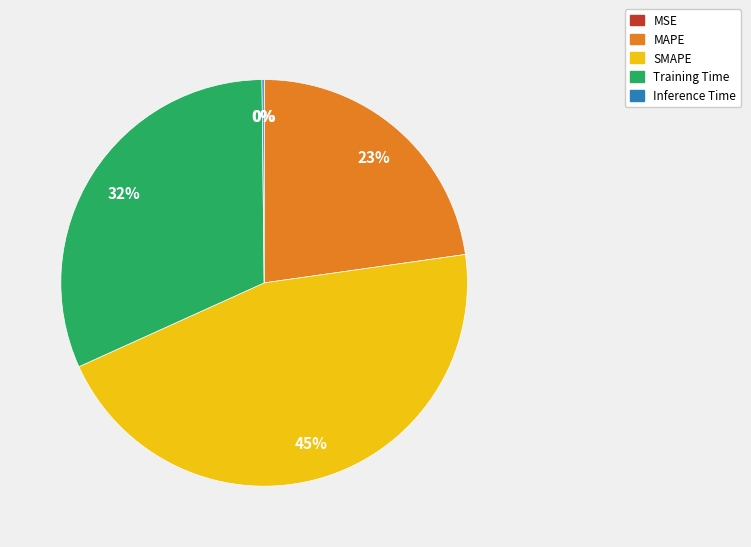

To the nearest percent, what is the difference between the largest and smallest slice percentages?

45%